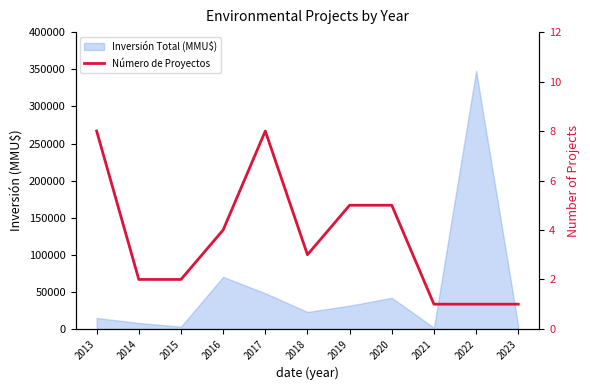

How many points are lower than both their immediate neighbors (excluding endpoints)?

1